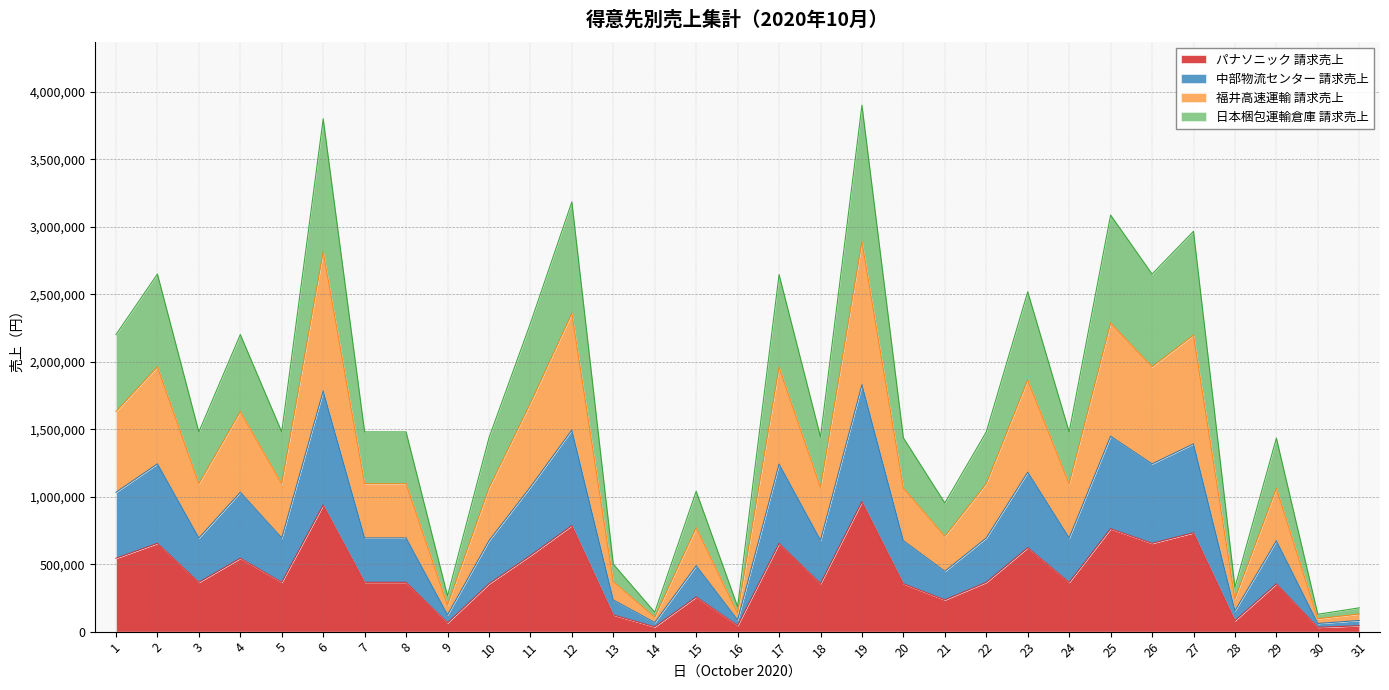

What are all the series names shown in the legend?

パナソニック 請求売上, 中部物流センター 請求売上, 福井高速運輸 請求売上, 日本梱包運輸倉庫 請求売上